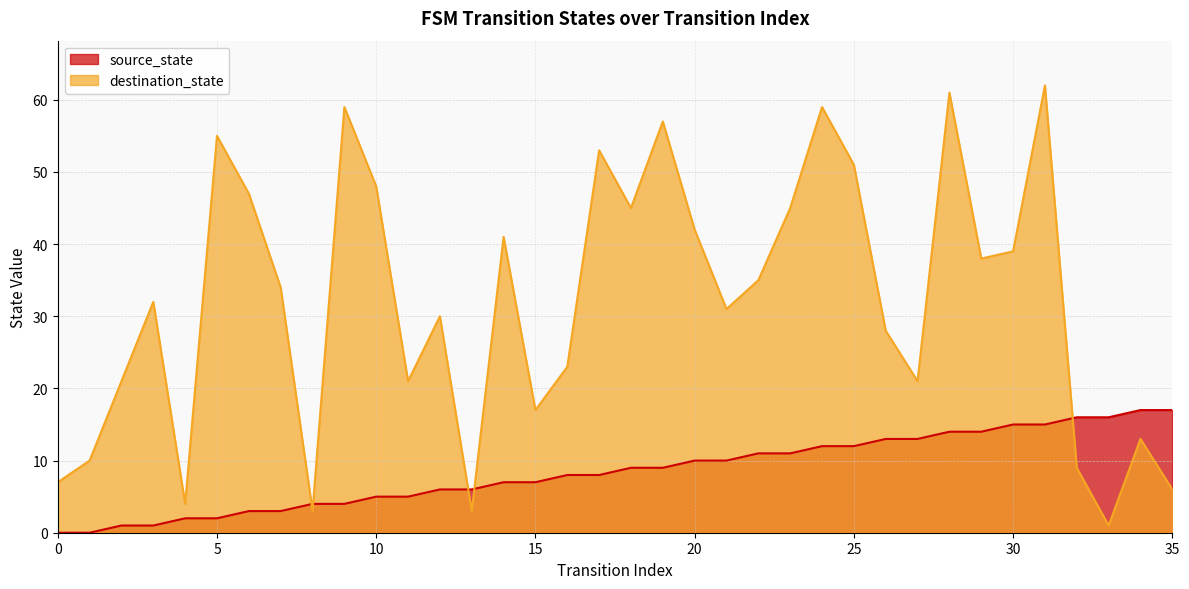

Which series has the largest total across all categories?

destination_state